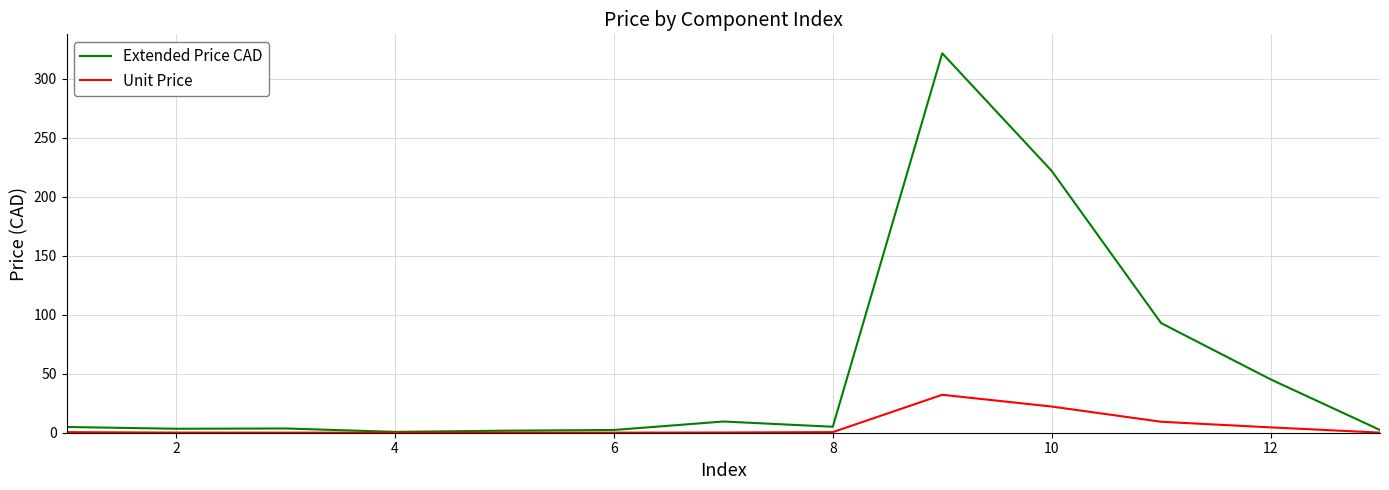

Does the chart have visible grid lines?

Yes